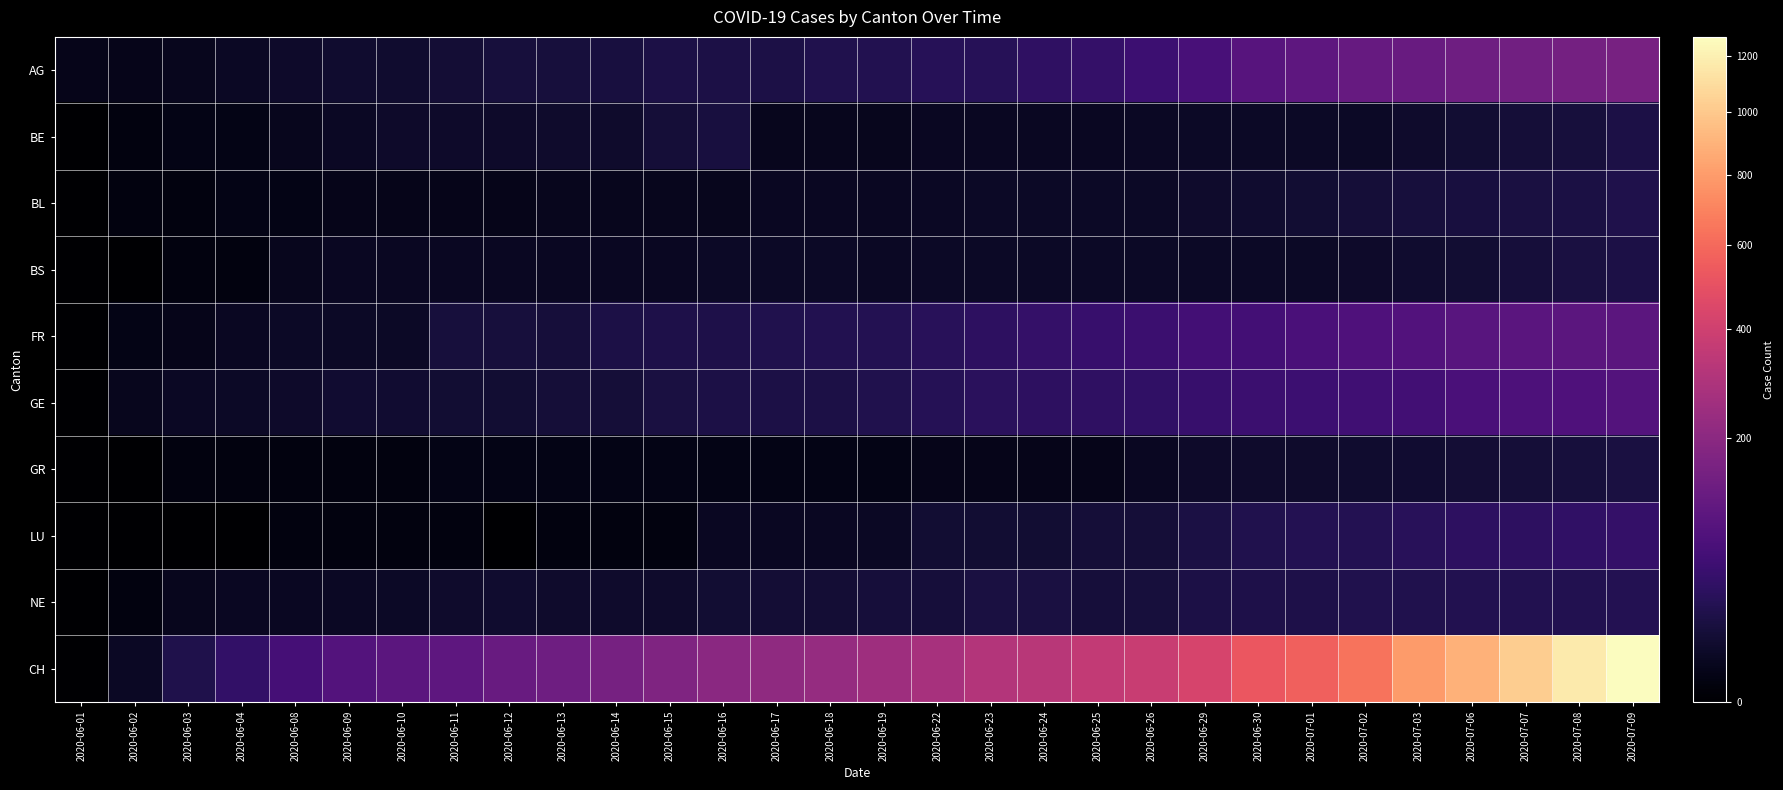

Which series has the widest spread of values?

CH